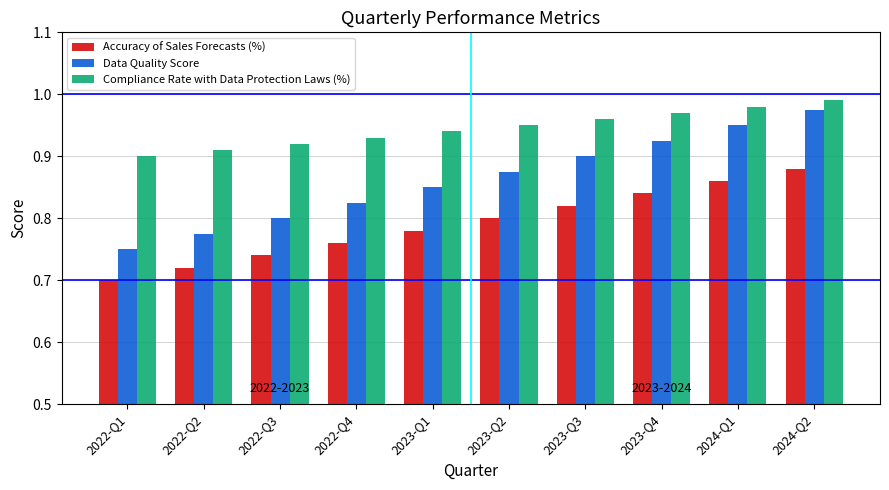

Rank the categories by Accuracy of Sales Forecasts (%) value from lowest to highest.

2022-Q1, 2022-Q2, 2022-Q3, 2022-Q4, 2023-Q1, 2023-Q2, 2023-Q3, 2023-Q4, 2024-Q1, 2024-Q2